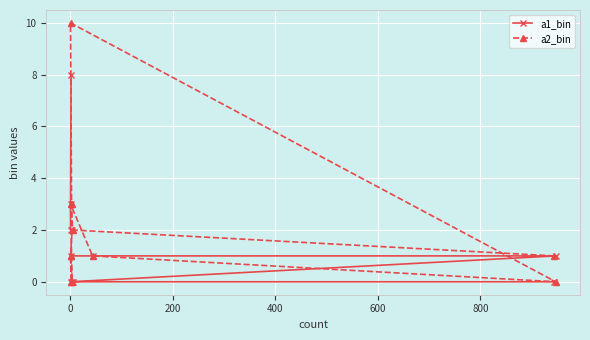

How many interior local valleys does the a2_bin series have?

2